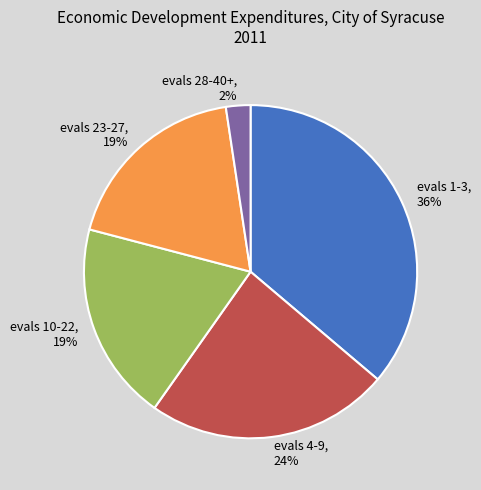

Is it true that evals 10-22 is 19% of the pie?

True